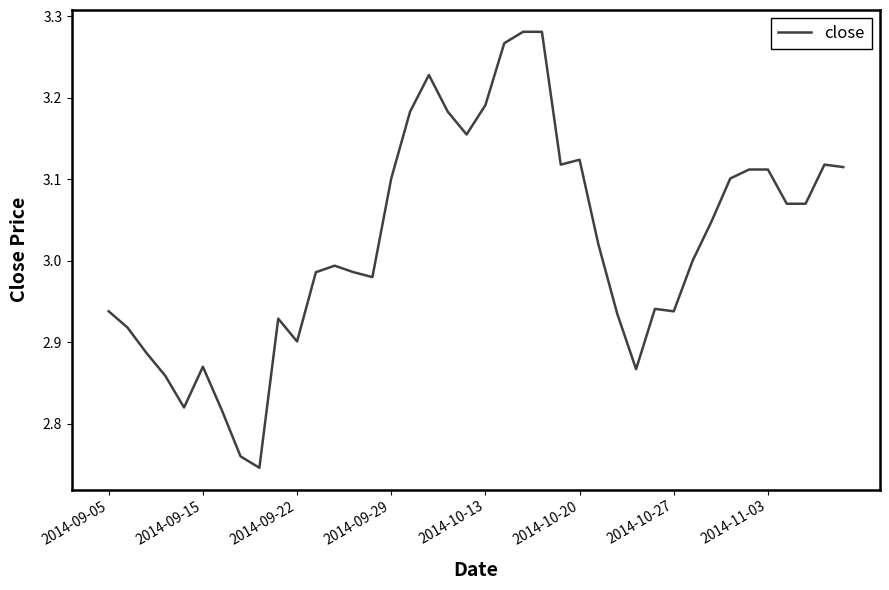

Does the chart display data point markers on the line(s)?

No